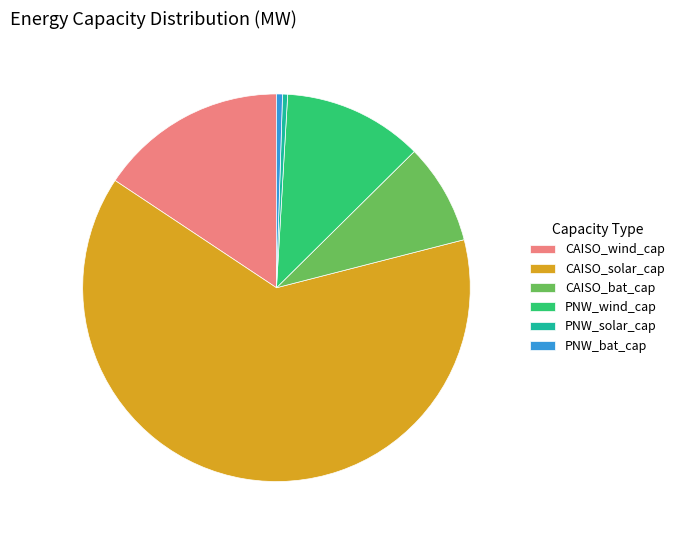

Which slice is the largest?

CAISO_solar_cap